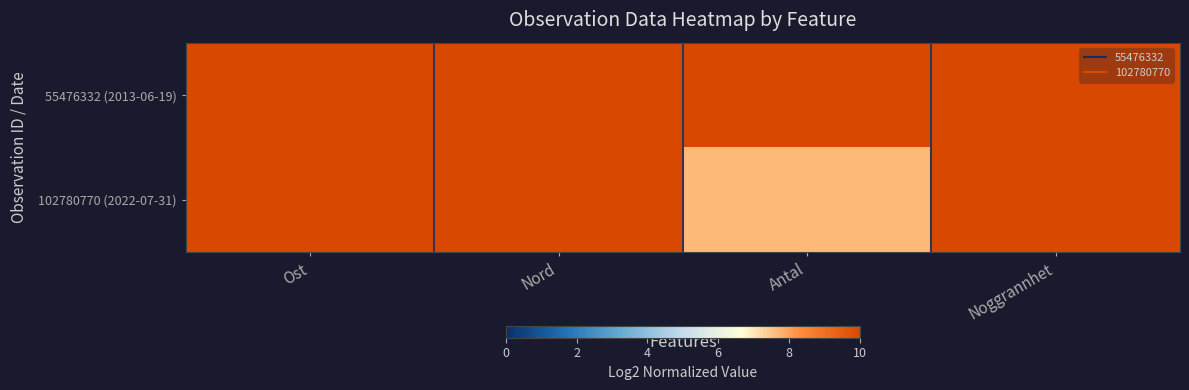

Rank the series by their maximum value, from lowest to highest.

55476332 (2013-06-19), 102780770 (2022-07-31)